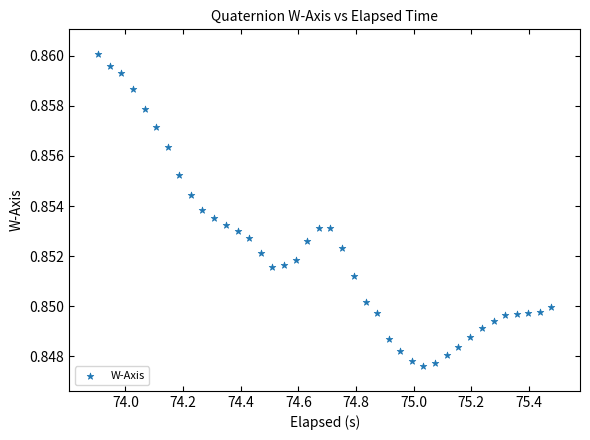

What is the range of X values (max minus min)?

1.6